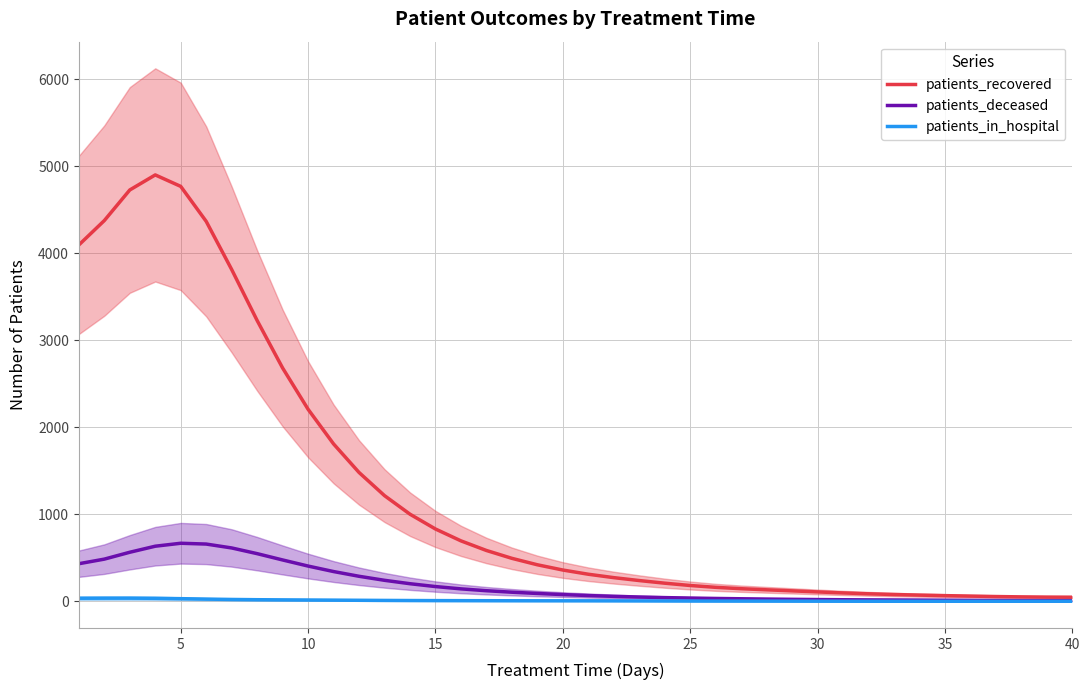

What is the highest value of the patients_deceased series?

667.7